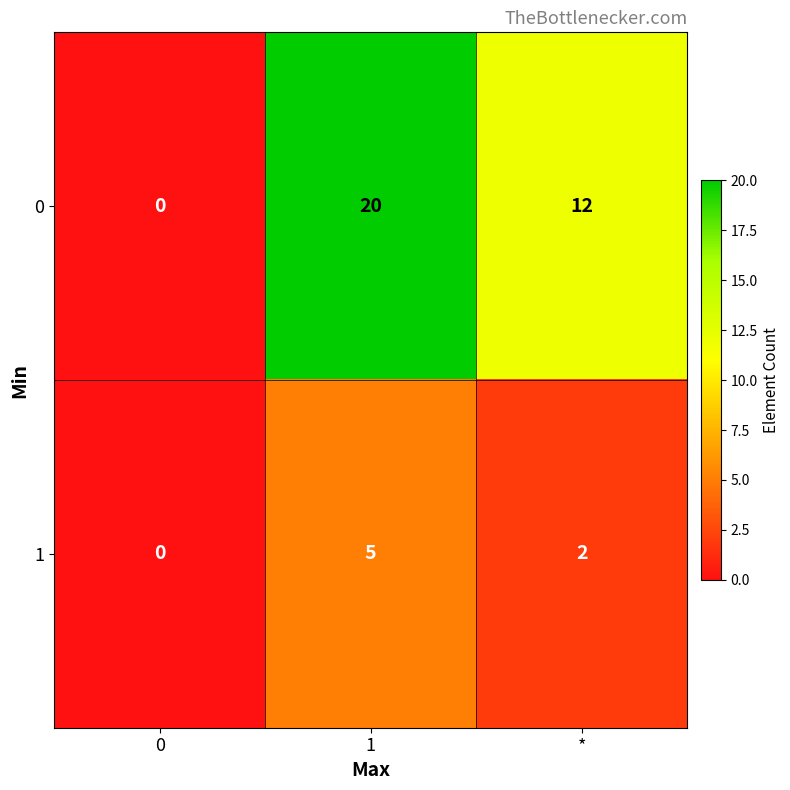

At which category is the sum across all series the highest?

1